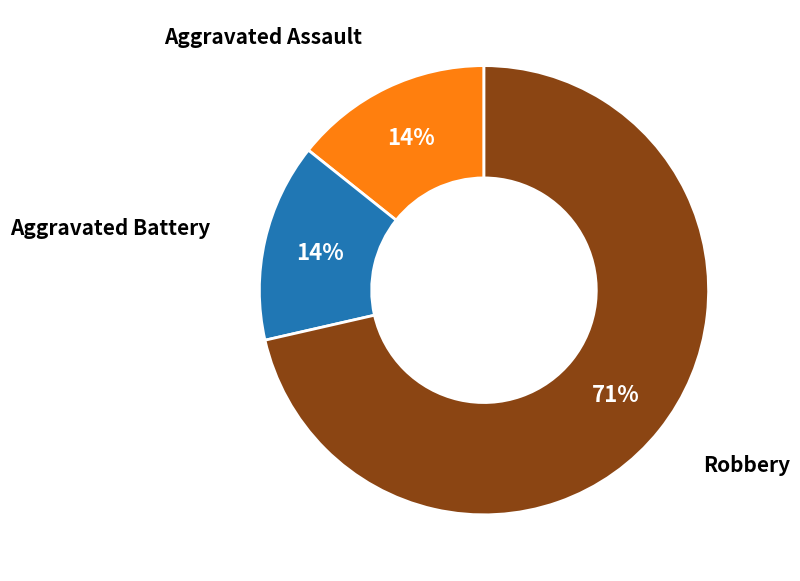

How many segments does this pie chart have?

3